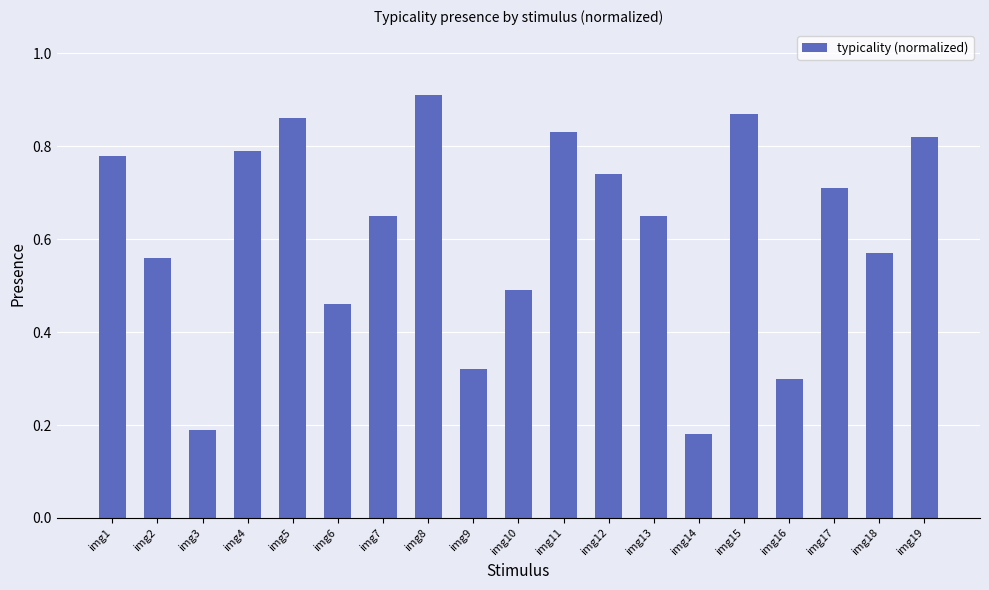

What is the change in value from img14 to img17?

+0.5